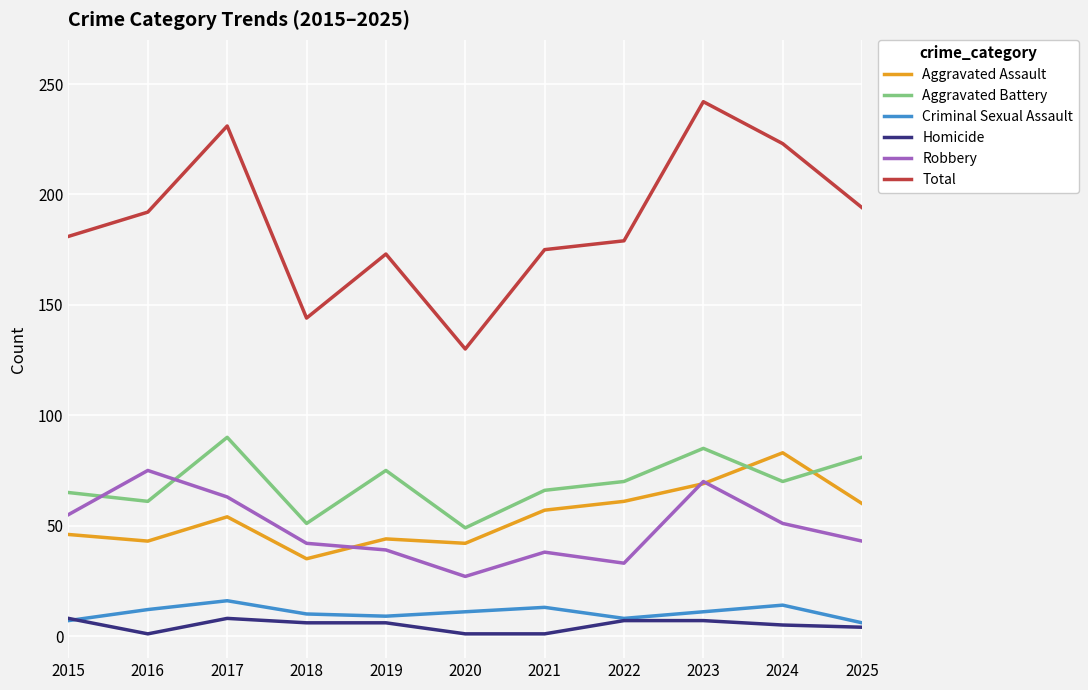

What is the difference between the Aggravated Battery values at 2022 and 2020?

21